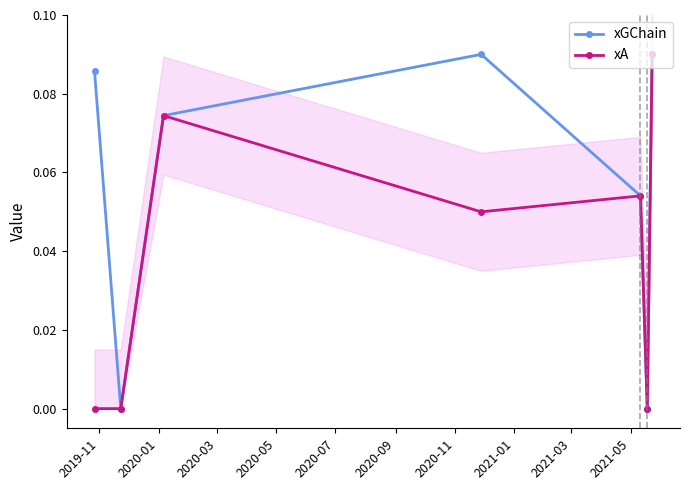

True or false: xGChain has more than 2 points higher than both neighbors.

False